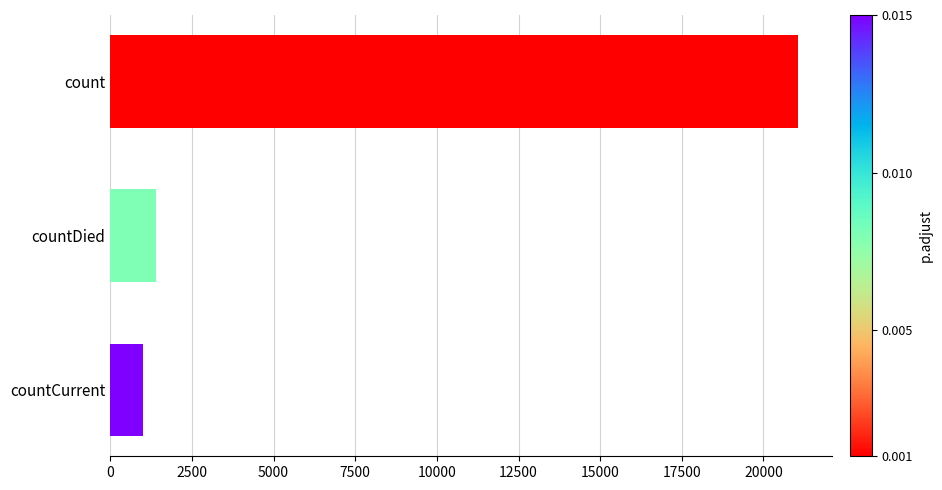

The value at count is 21050. True or false?

True